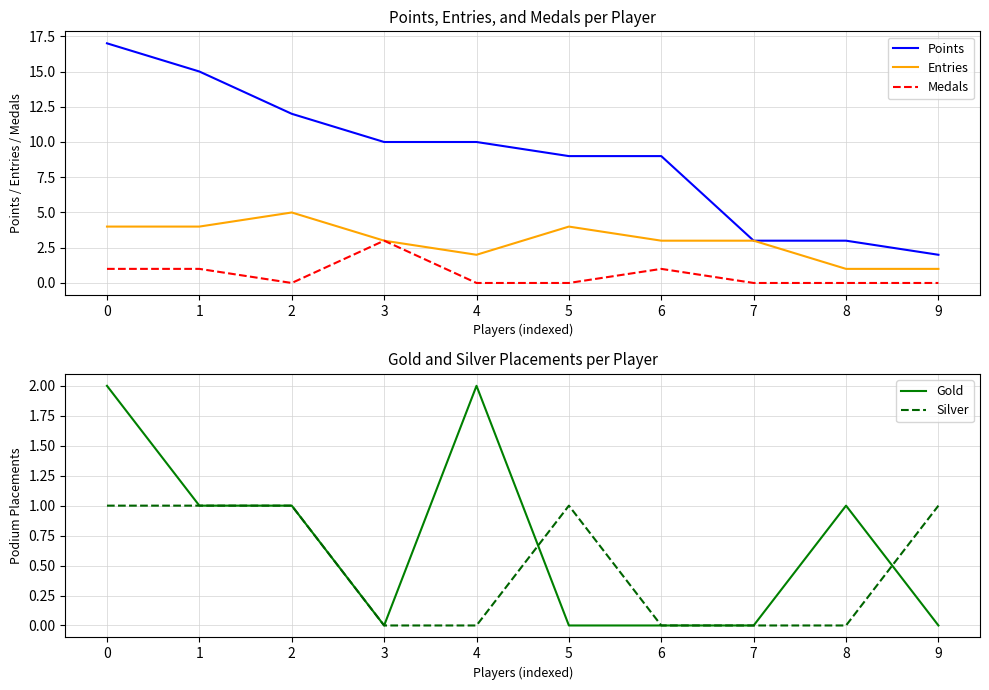

At which category does Medals reach its first local peak?

3